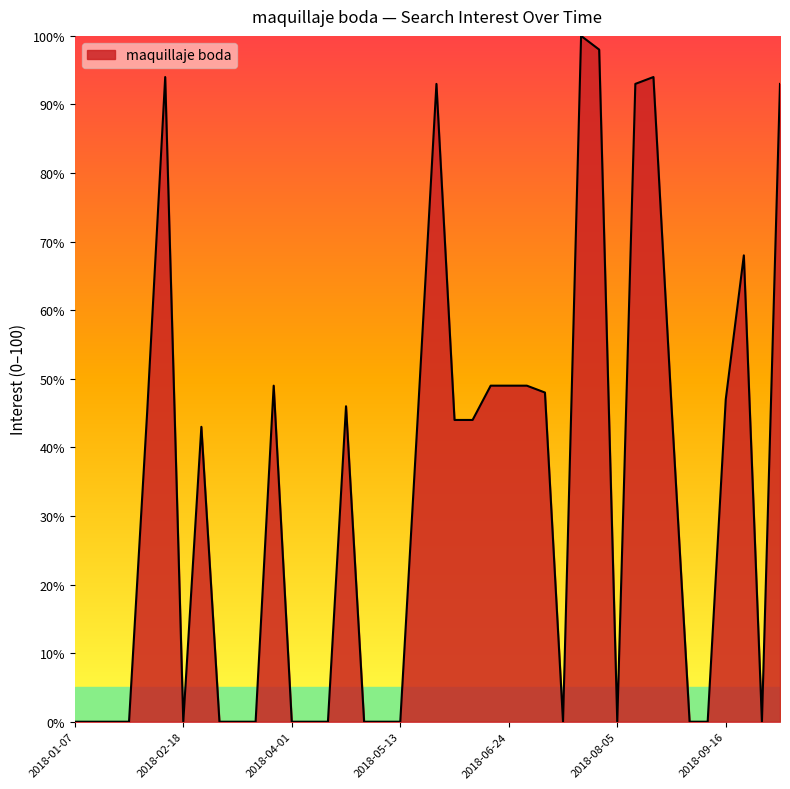

What is the difference between the maximum and minimum values?

100